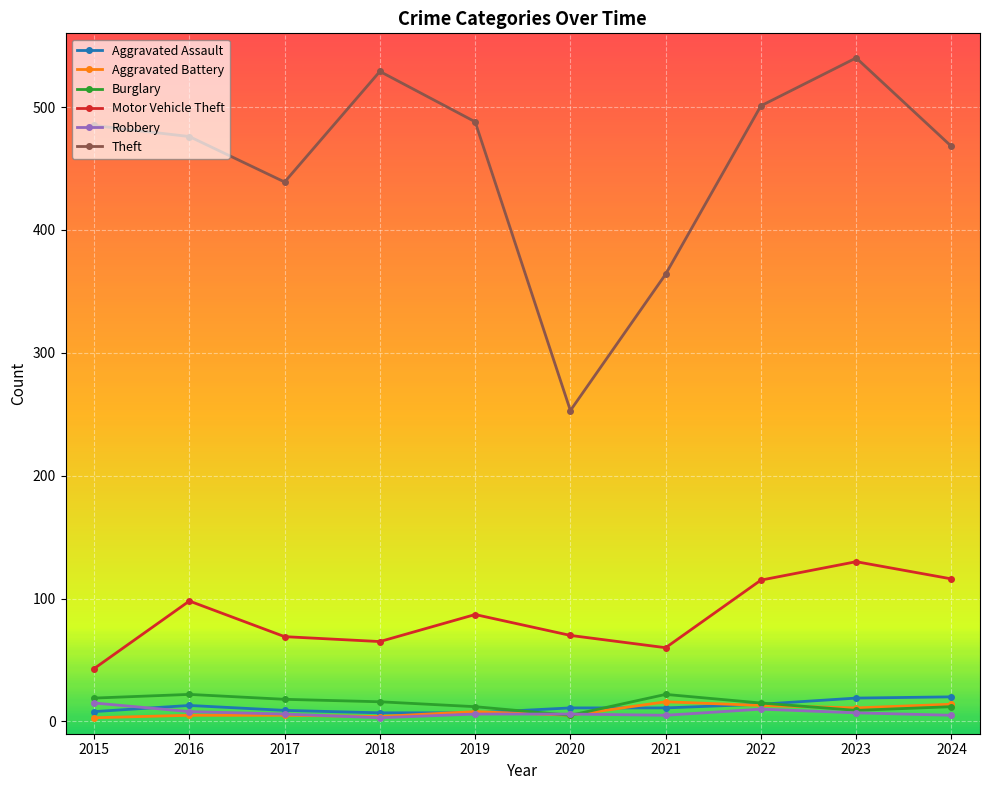

Which series has the largest range (max minus min)?

Theft